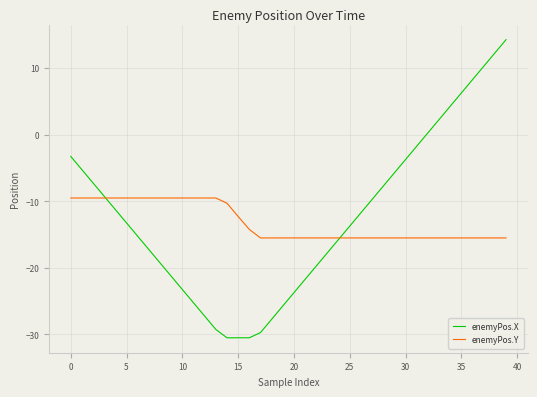

What is the minimum value shown in the chart?

-30.5